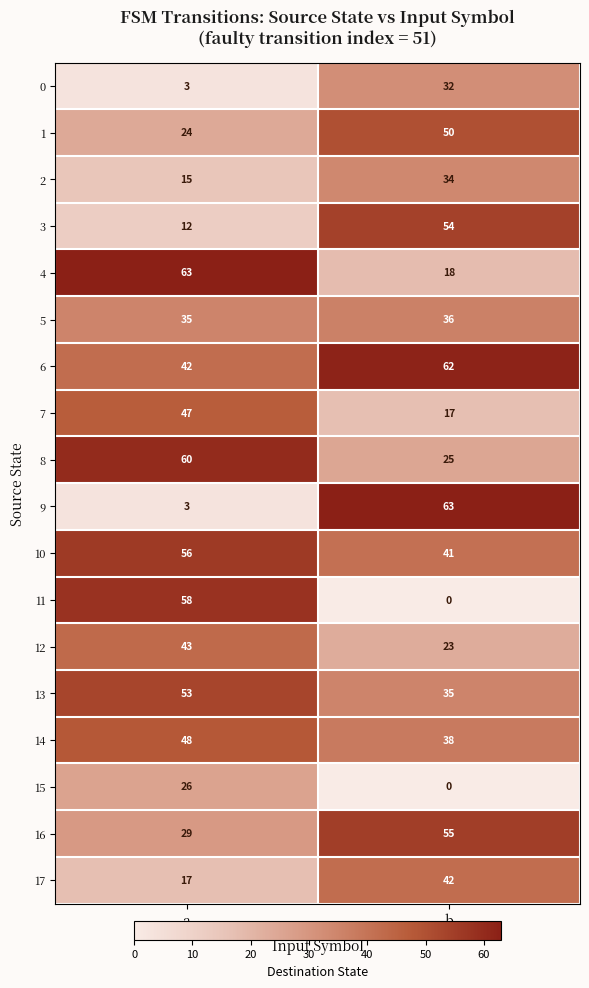

What value does the 9 series have at a?

3